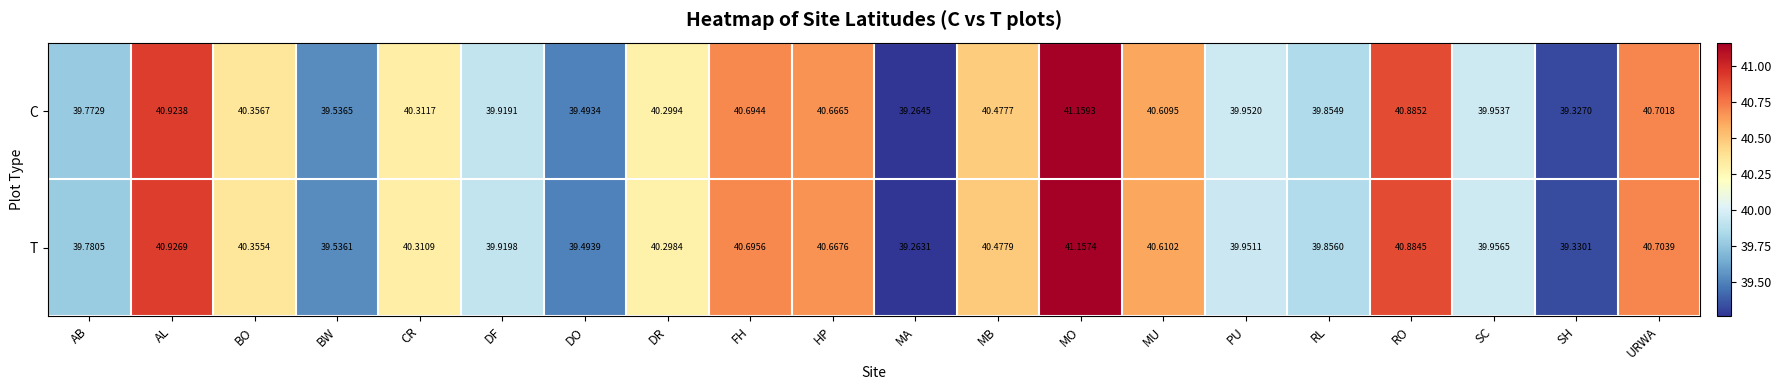

Which category has the highest value in the T series?

MO